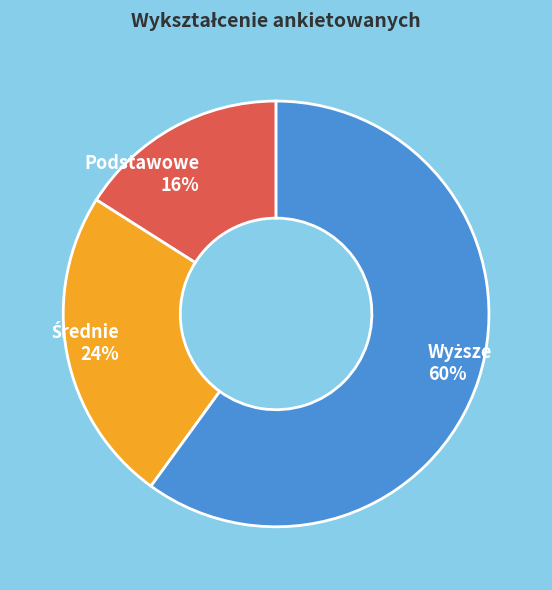

Does any single category account for the majority?

Yes